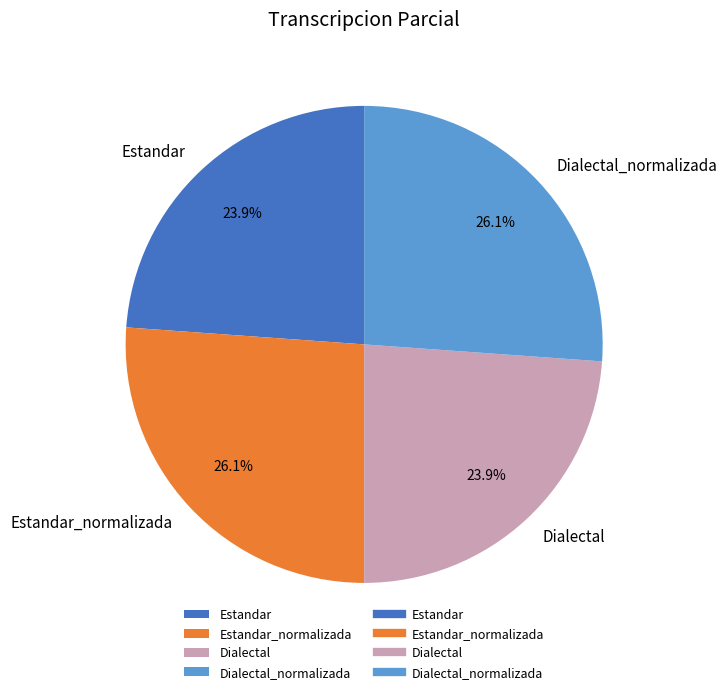

The Estandar_normalizada slice represents 26% of the pie. True or false?

True